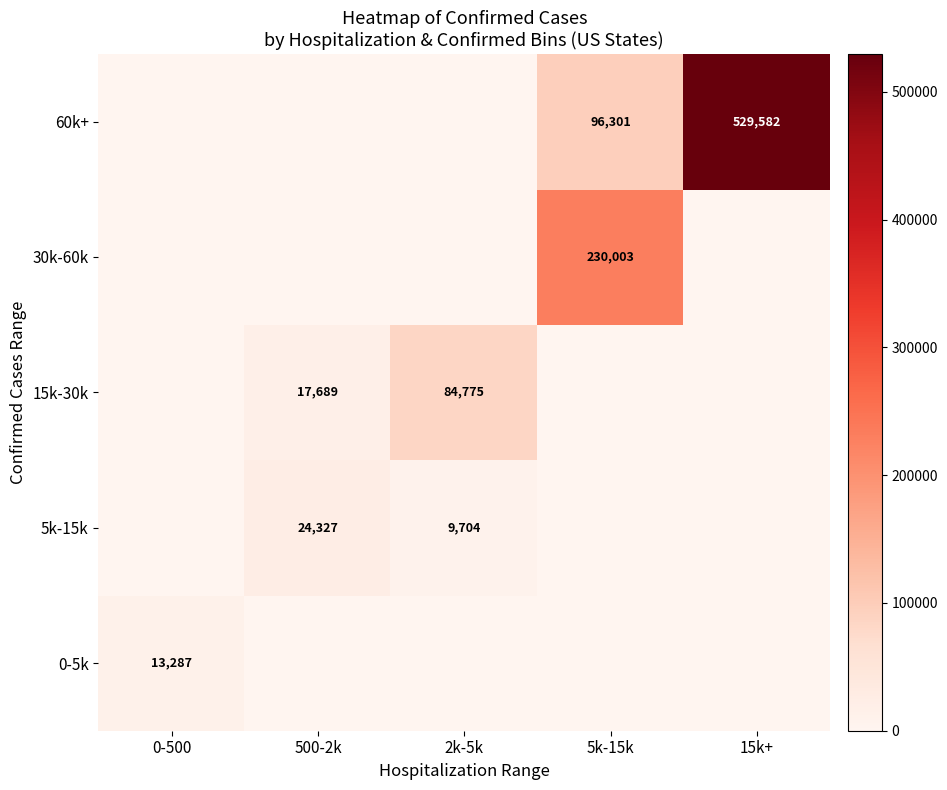

Is the value of 15k-30k at 2k-5k greater than the value of 5k-15k at 500-2k?

Yes